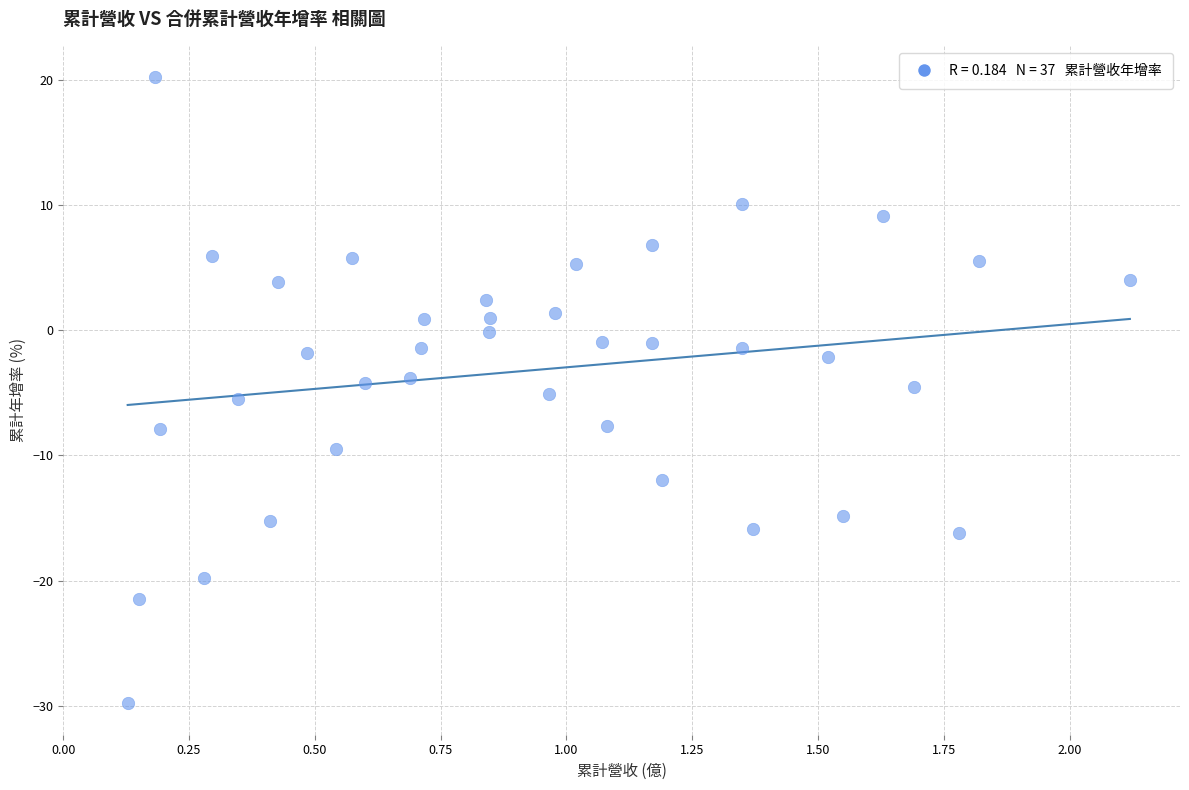

What is the range of X values (max minus min)?

2.0